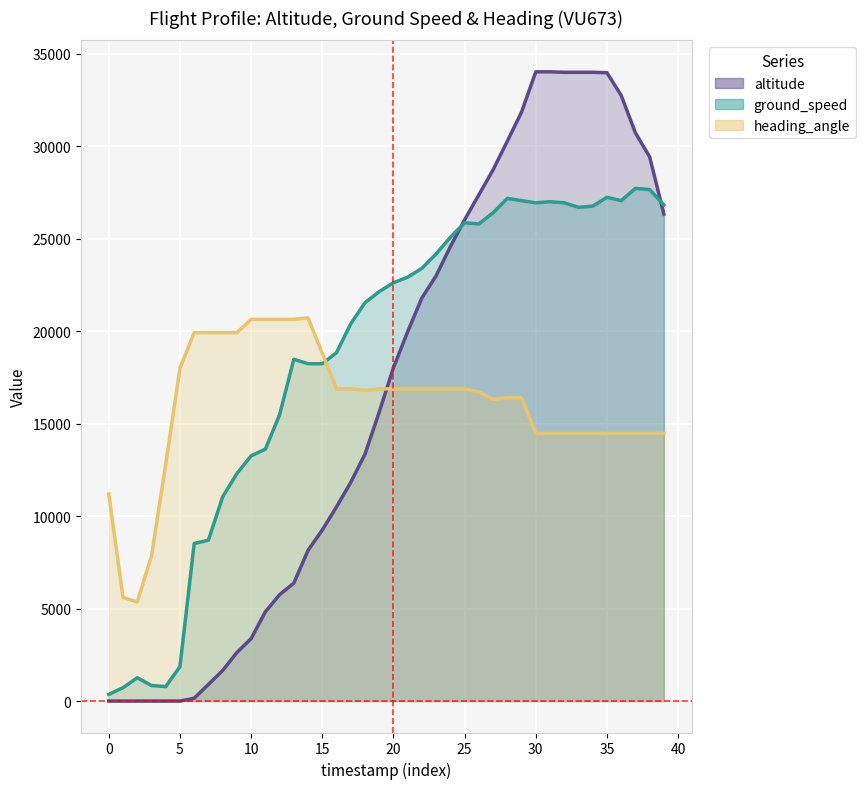

How many interior local valleys does the ground_speed series have?

5